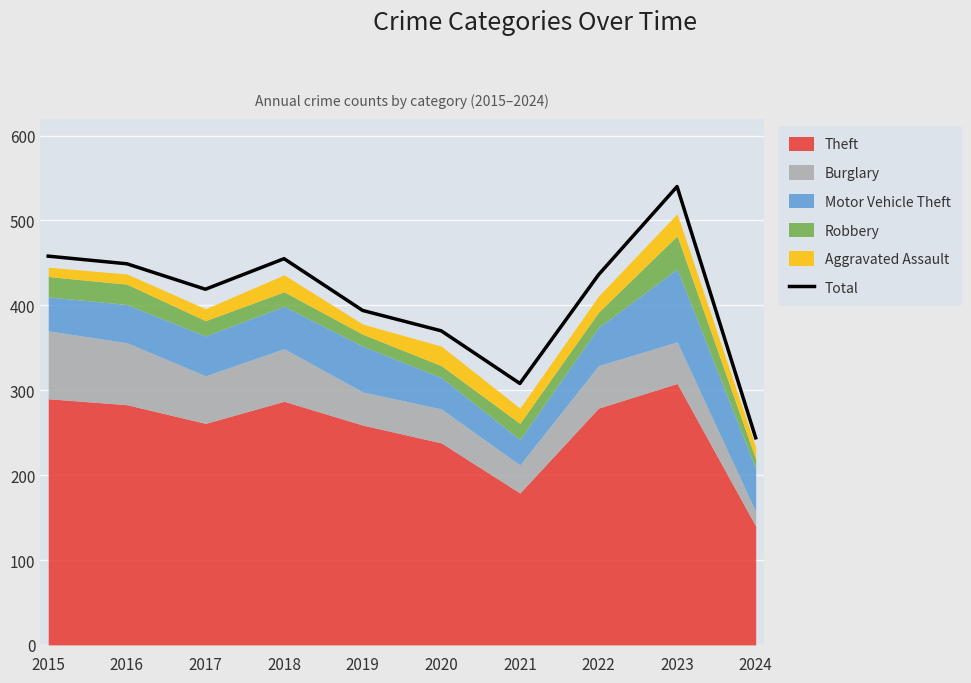

Between 2024 and 2015, which is larger?

2015